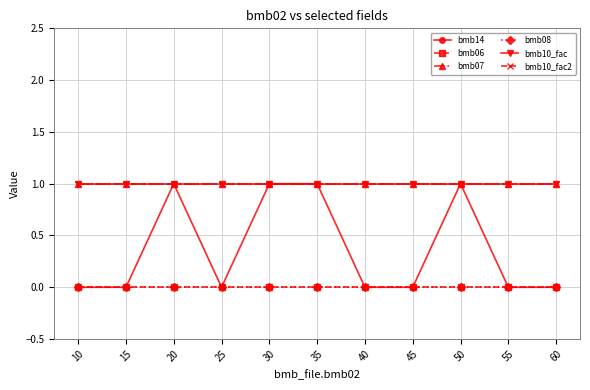

Is this an area chart (filled region under the line)?

No